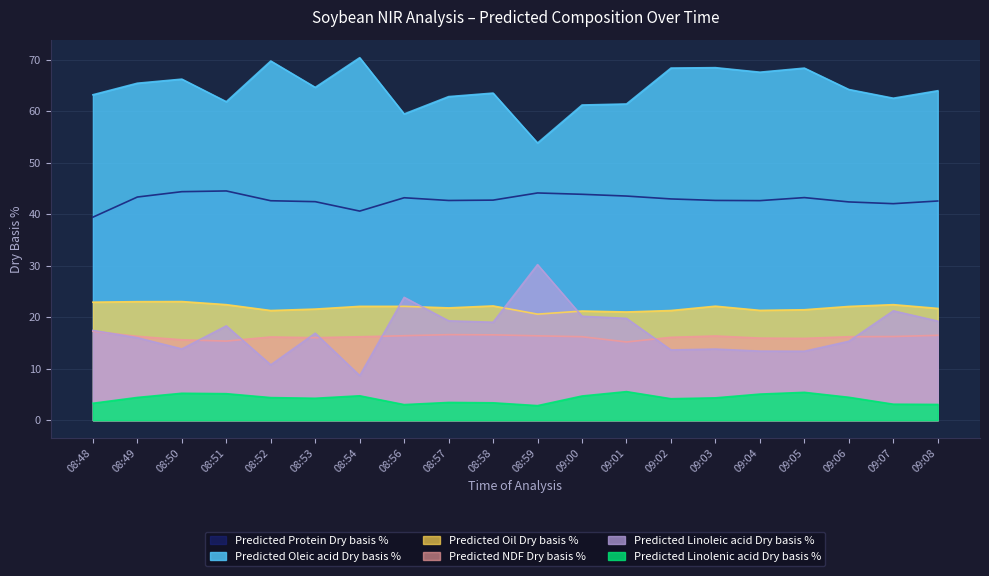

True or false: Predicted Protein Dry basis % and Predicted Oleic acid Dry basis % cross at least once.

False